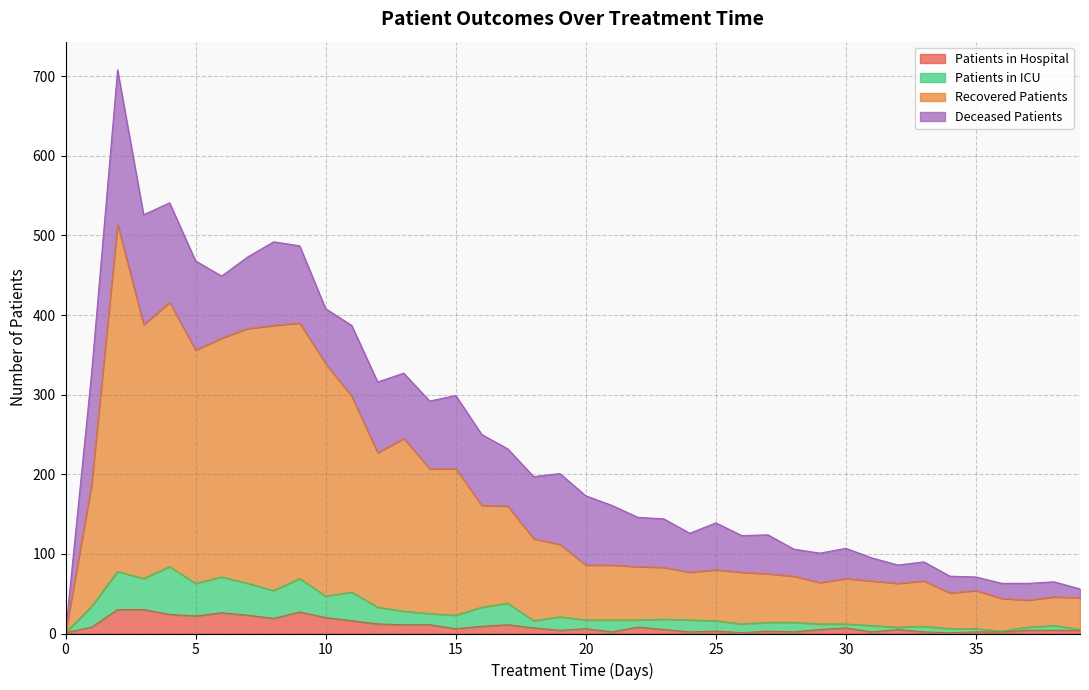

How many categories are shown in the chart?

40